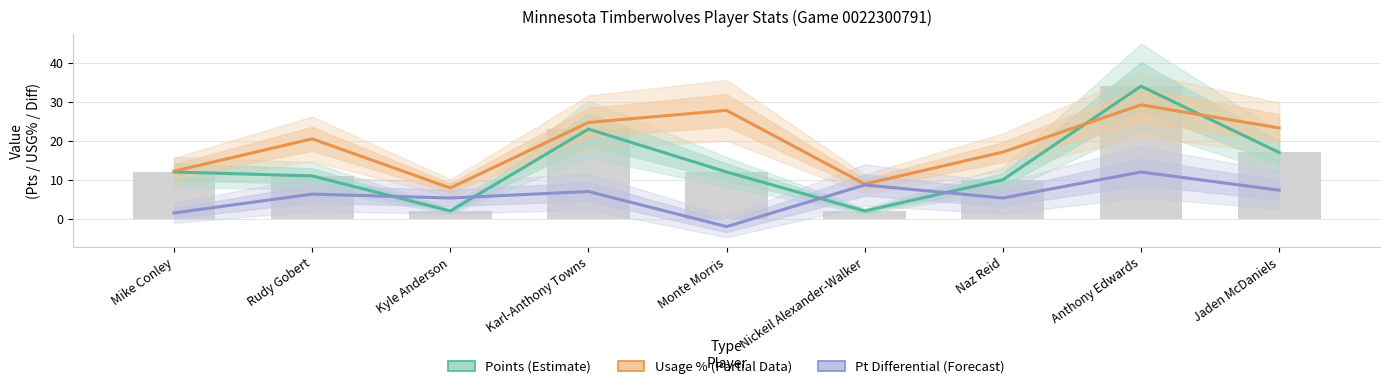

What is the approximate value of Usage % (Partial Data) at Kyle Anderson?

7.9